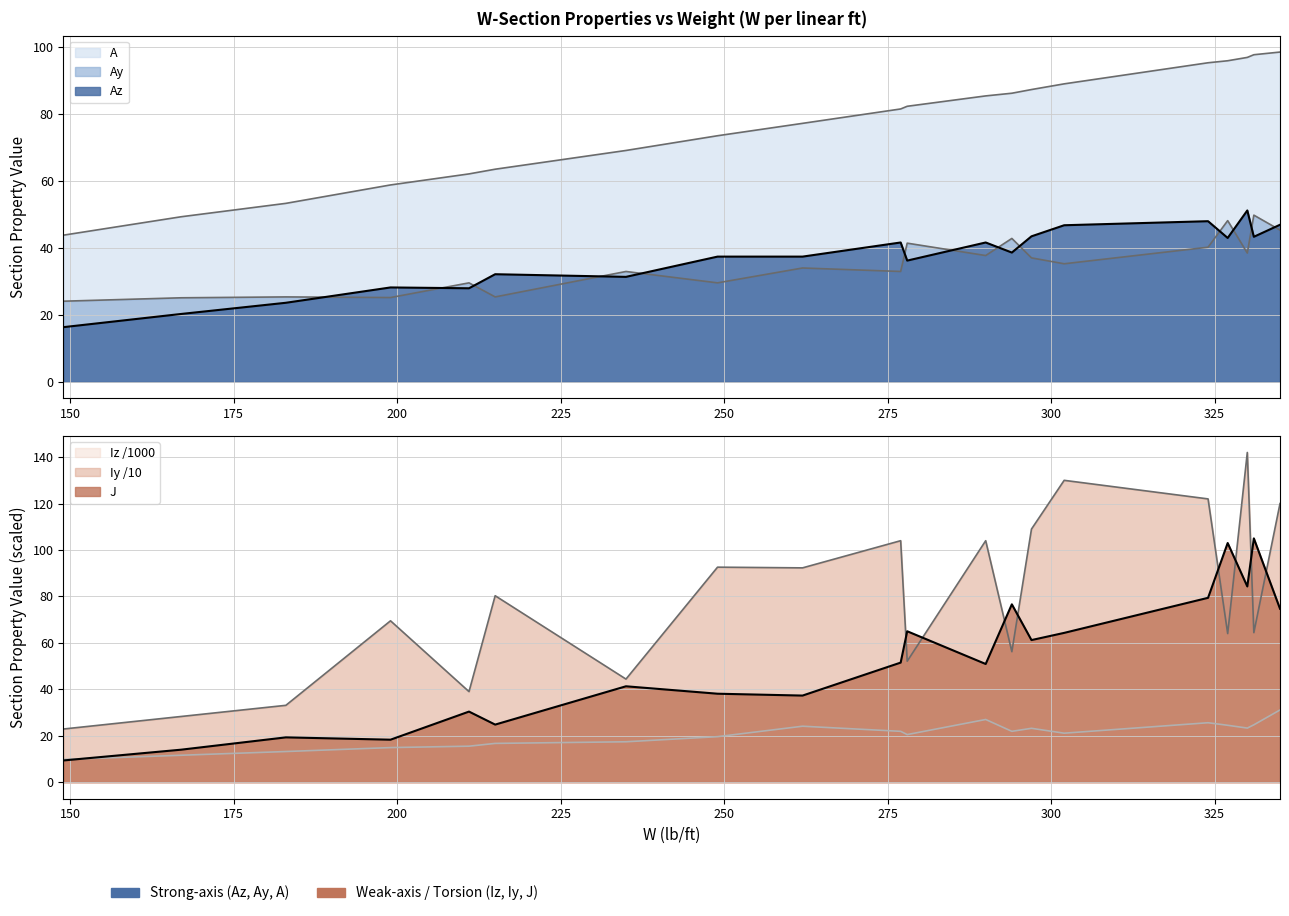

At which category does J reach its first local valley?

199